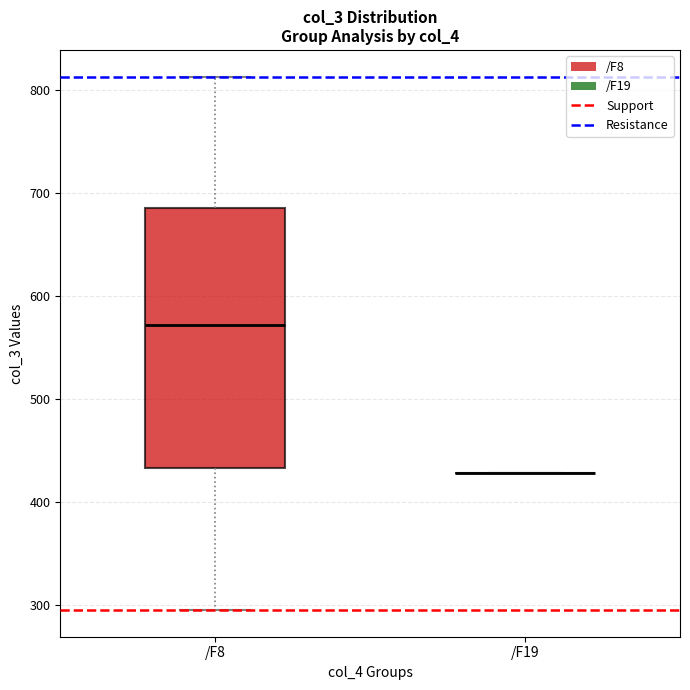

Reading left to right, read every box against the y-axis: the position of its median line, the range the box covers, and the ends of its whiskers. The values are not printed on the chart, so give them approximately, as read against the axis.

/F8: median 570, box 430 to 690, whiskers 290 to 810
/F19: box collapsed to a line at 430, whiskers 430 to 430